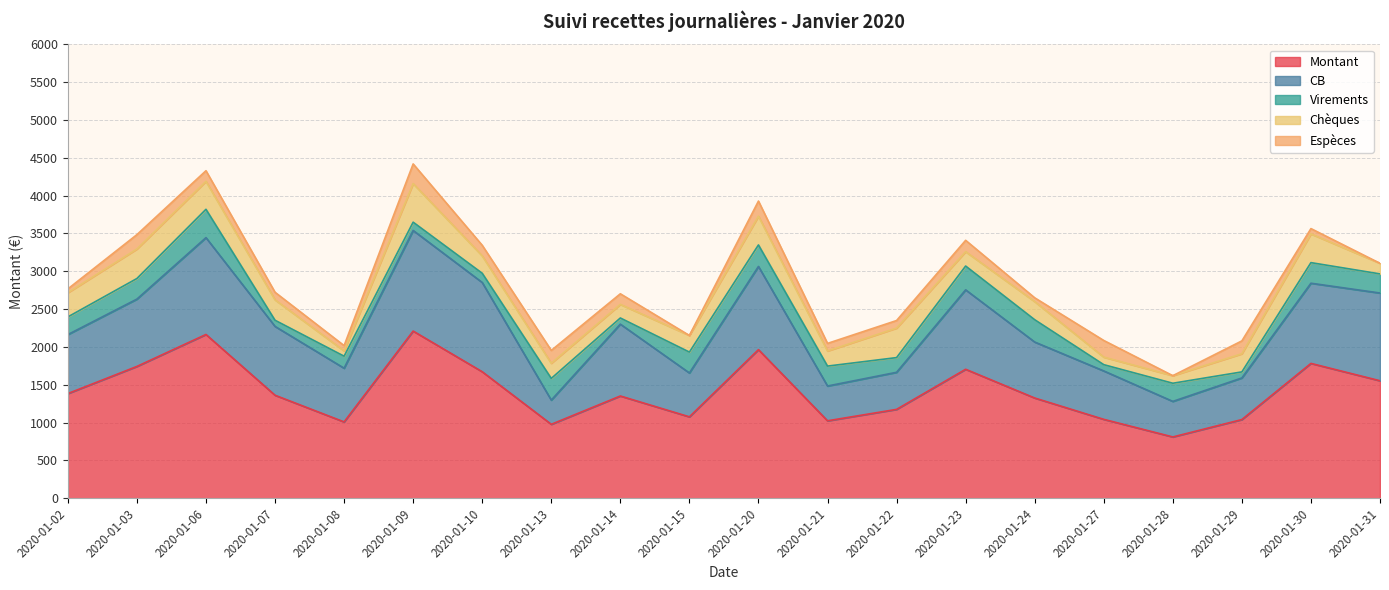

How many data points in Virements are above 252?

10